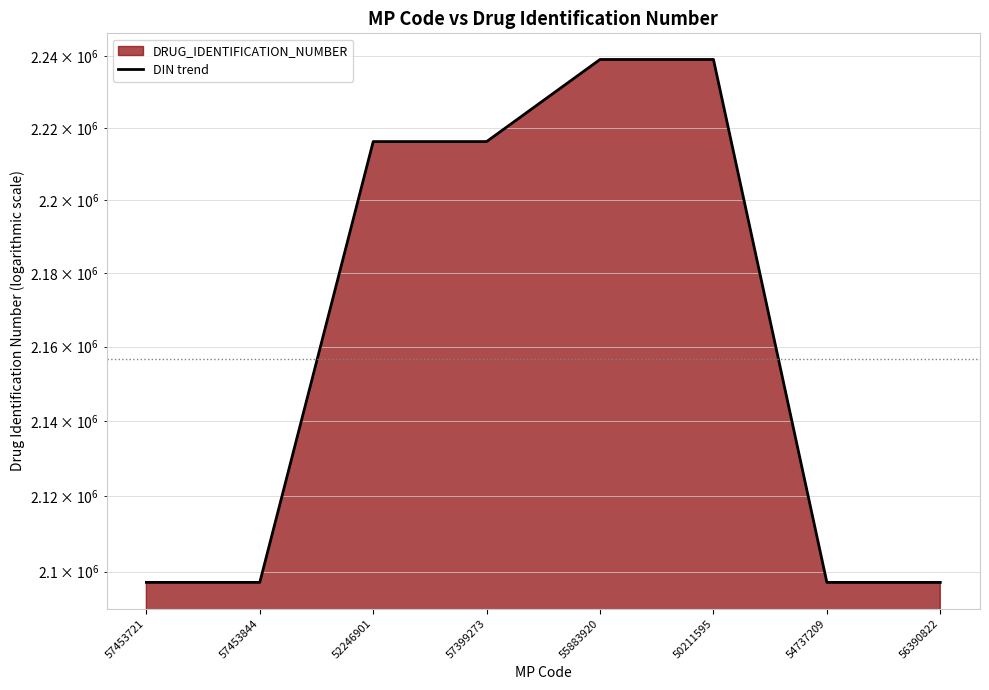

What is the difference between the maximum and minimum values?

141963